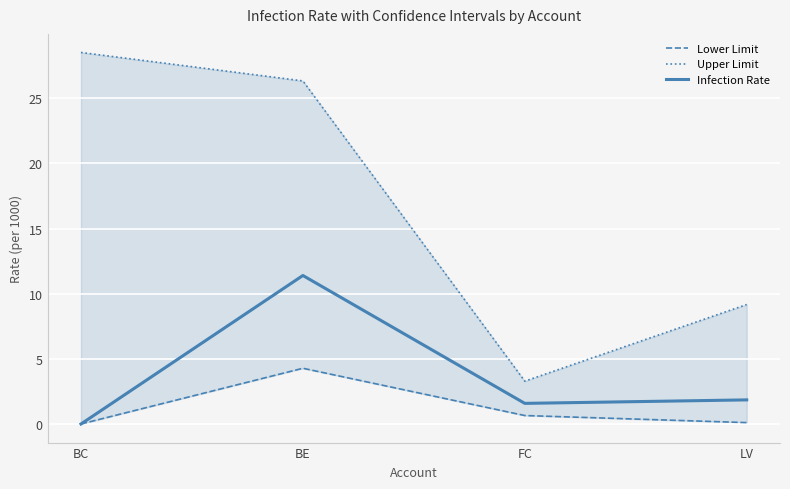

Which series changed the most between BC and LV?

Upper Limit